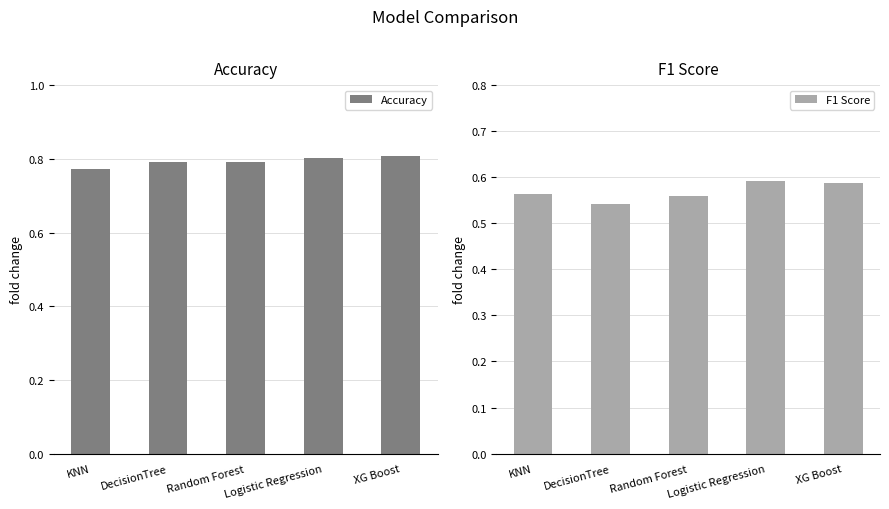

Rank the series by their maximum value, from highest to lowest.

Accuracy, F1 Score